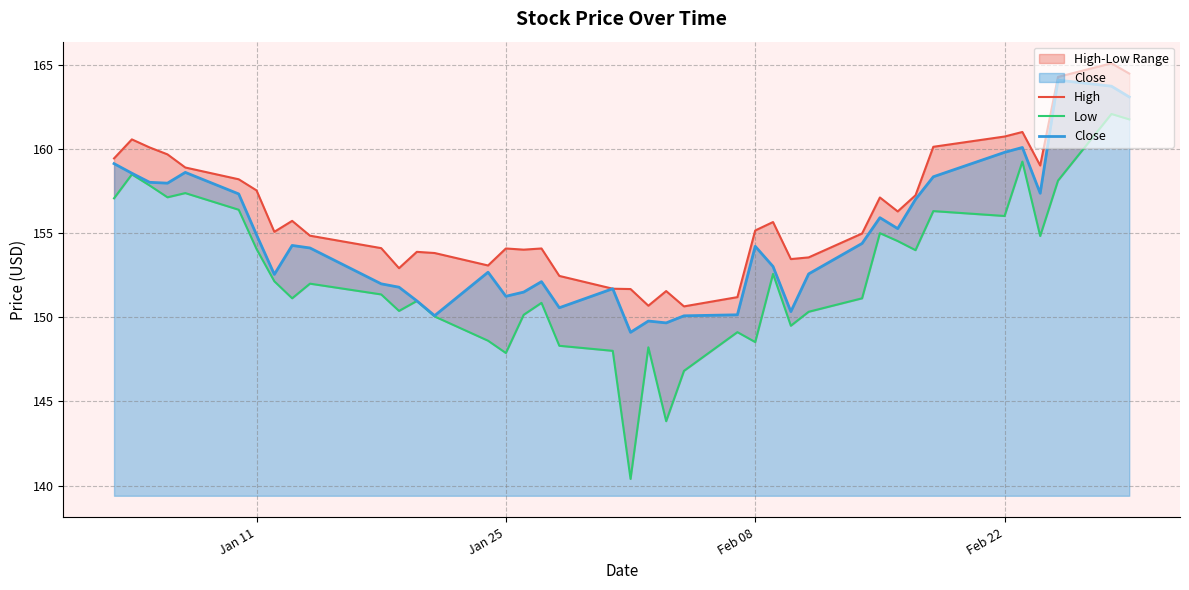

Is the value of Close at 28 greater than the value of High at 21?

Yes